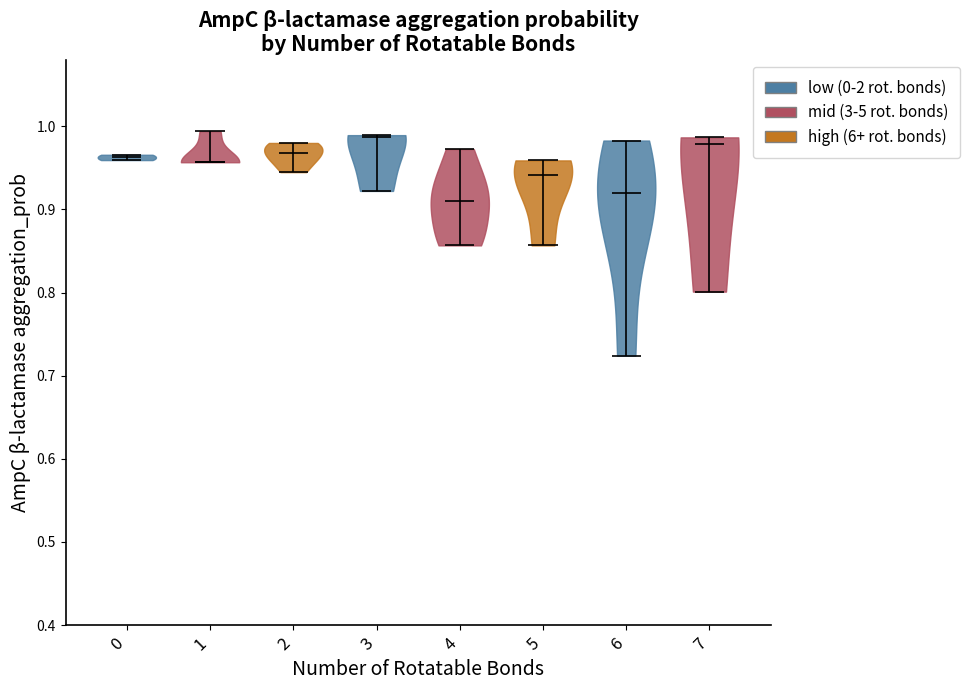

What is the highest point the violin at x = 7 reaches on the y-axis? The values are not printed on the chart, so give them approximately, as read against the axis.

0.99